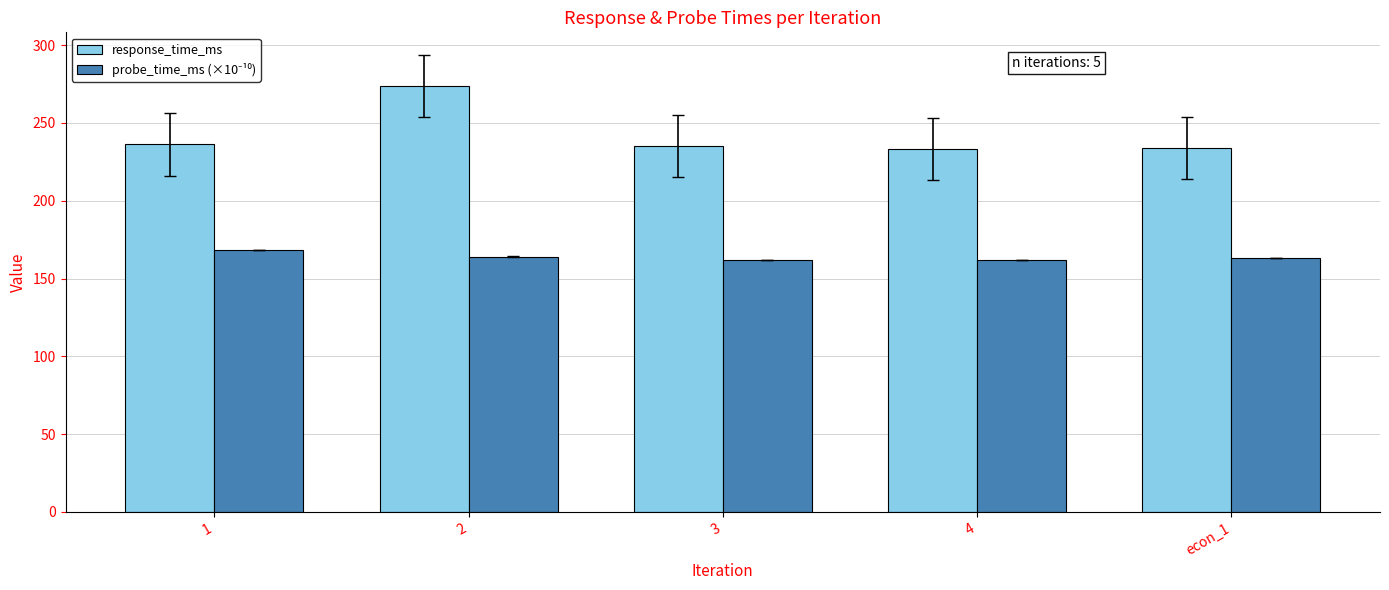

Which series has the widest spread of values?

response_time_ms